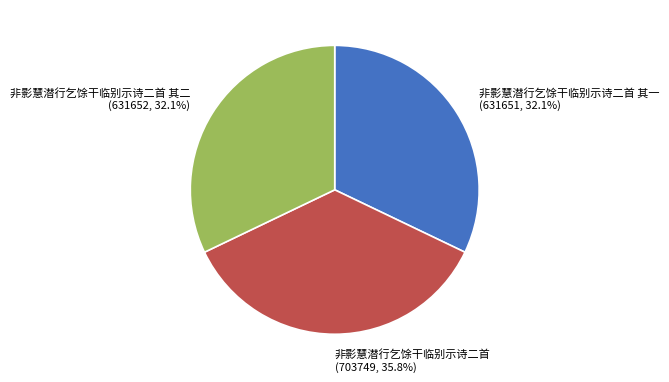

Combined, what portion of the pie is 非影慧潜行乞馀干临别示诗二首 其二 and 非影慧潜行乞馀干临别示诗二首 其一?

64.2%